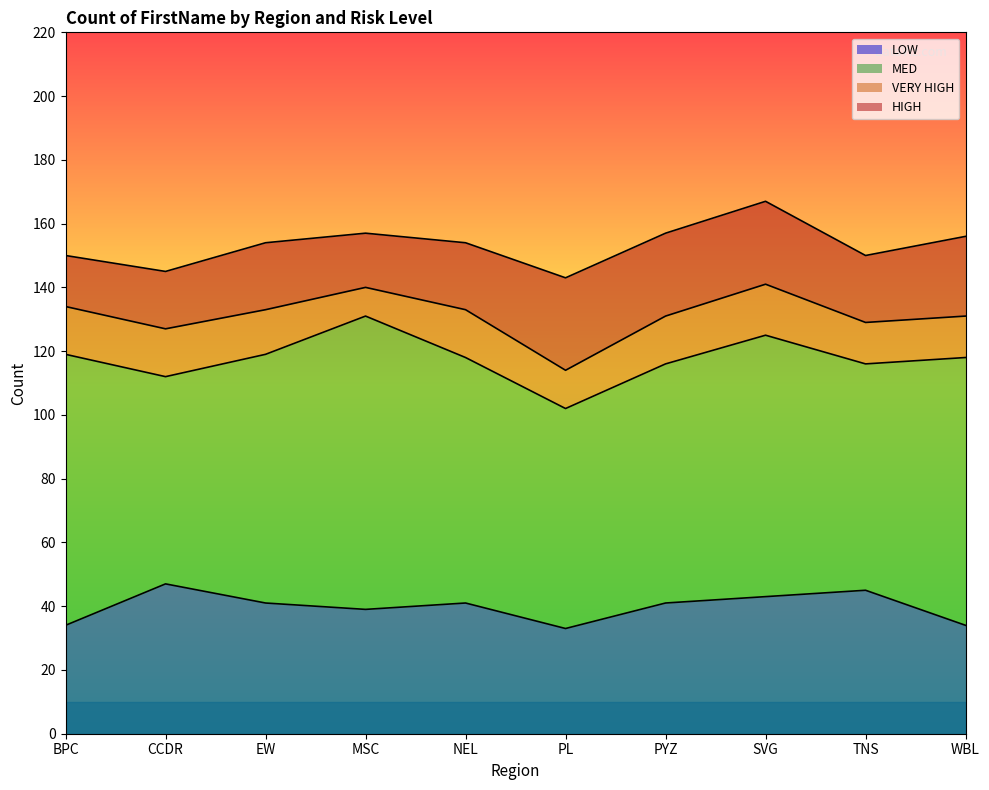

What is the difference between the MED values at NEL and EW?

1